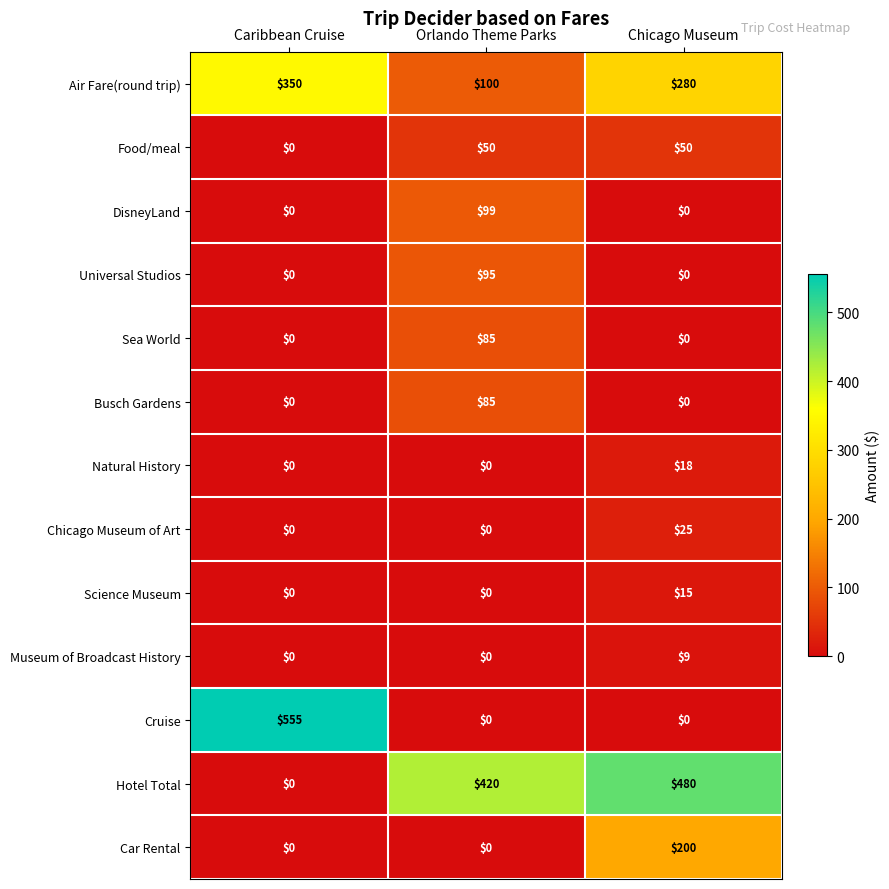

How many categories are shown in the chart?

3